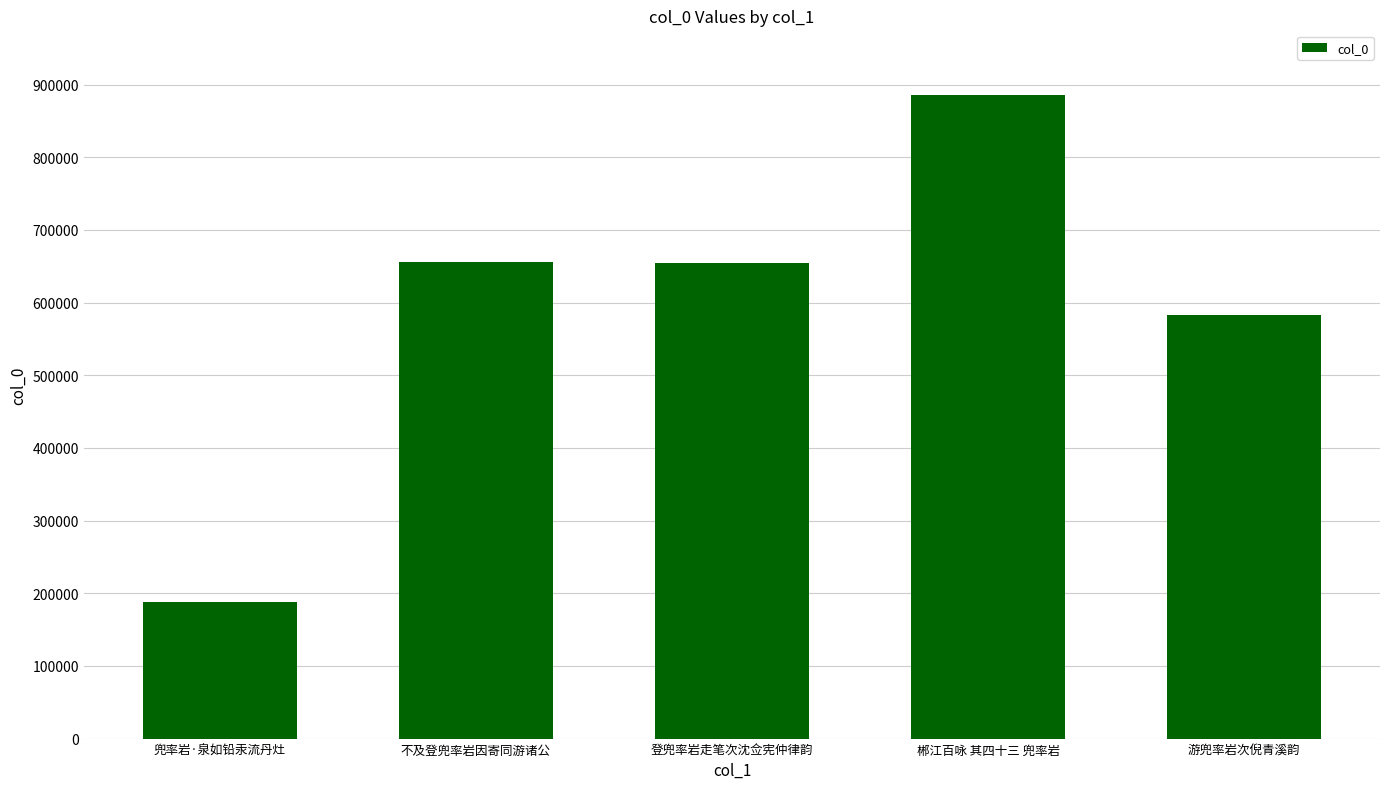

True or false: the data shows 1106797 at 不及登兜率岩因寄同游诸公.

False